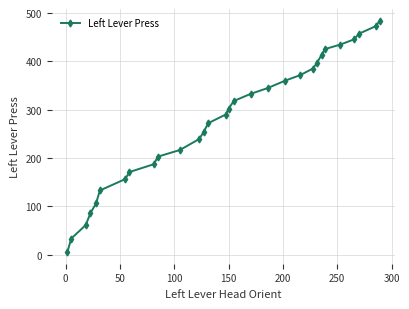

What is the value of the 25th point from the left?

425.4